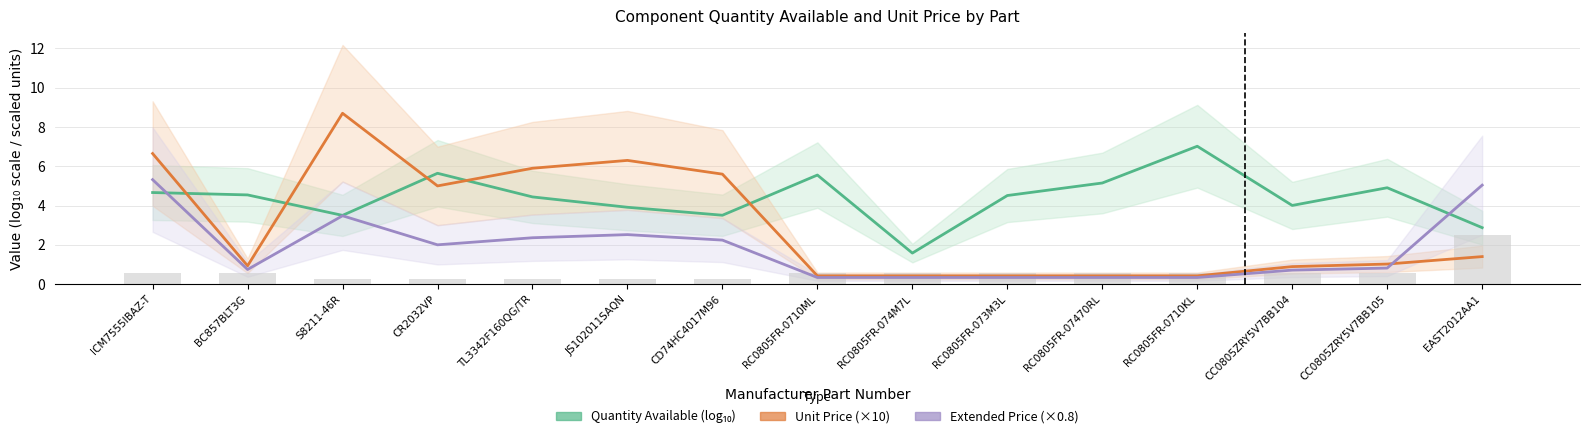

What is the average value of the Unit Price (×10) series?

3.0